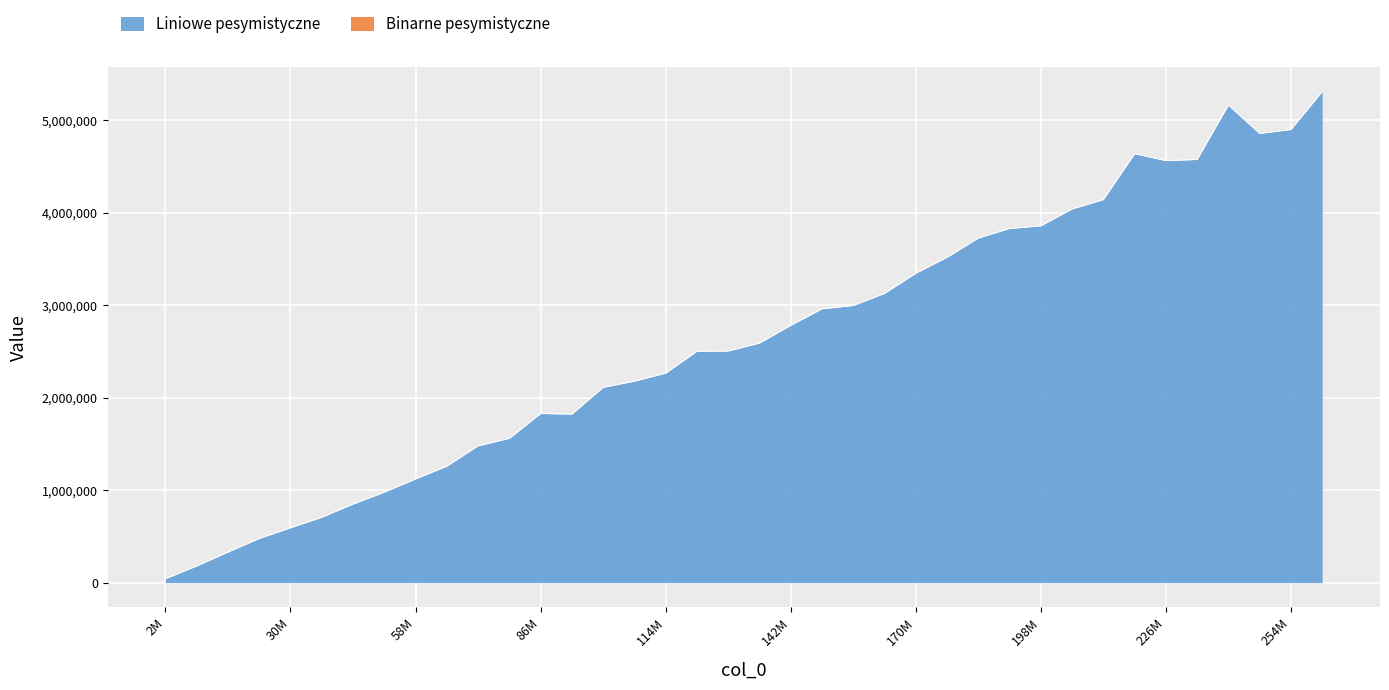

Reading left to right, what are all the values shown in this chart?

42405	180334	330483	476929	592518	706613	848942	977611	1120510	1258821	1478815	1559652	1827737	1821729	2110801	2177794	2264112	2501377	2503240	2589071	2780984	2959407	2995776	3126085	3344036	3516493	3724647	3827724	3856792	4039025	4140059	4636375	4561670	4573799	5162289	4855081	4897708	5307953